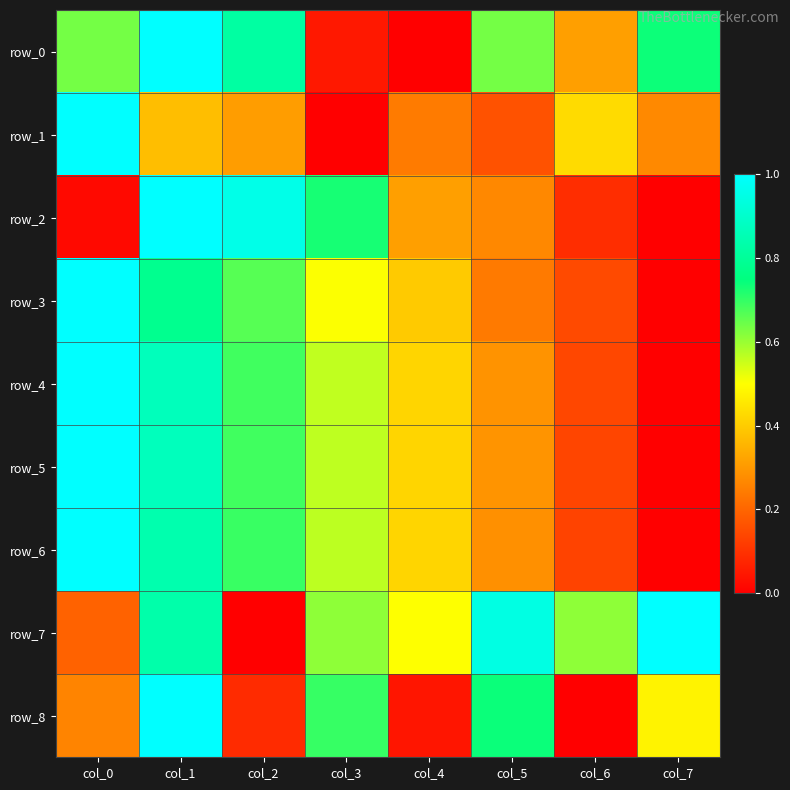

At how many categories does at least one series exceed 0?

8